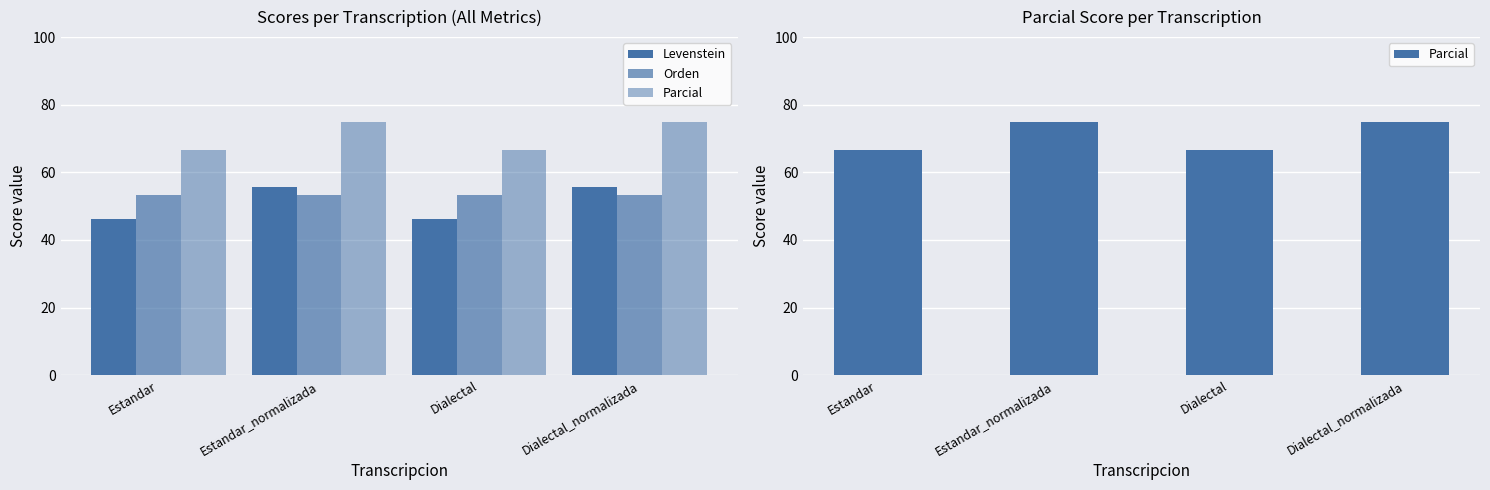

Which category has the highest value in the Parcial series?

Estandar_normalizada